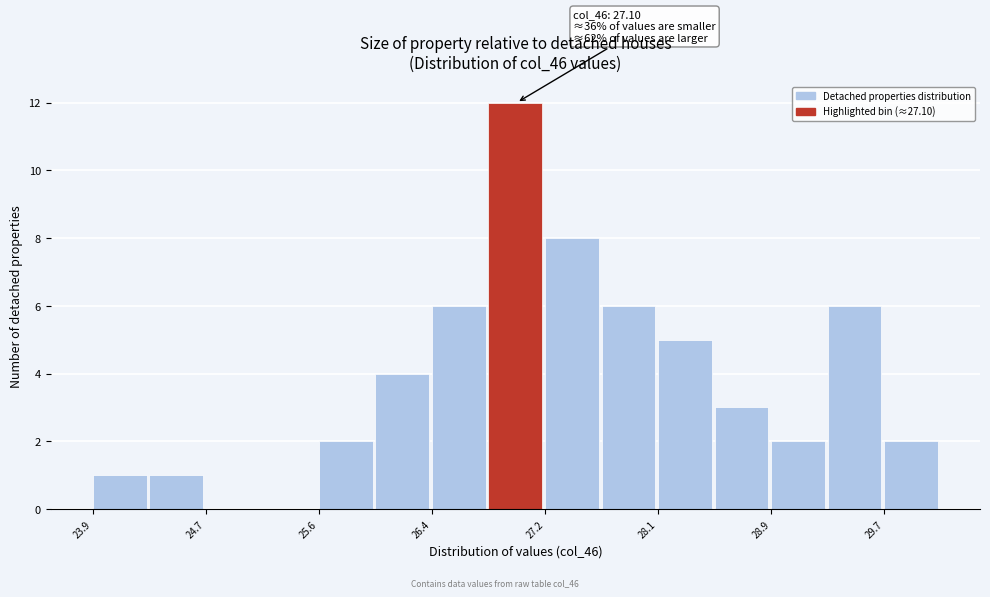

Over which range of the x-axis is the bar tallest?

26.8 to 27.2